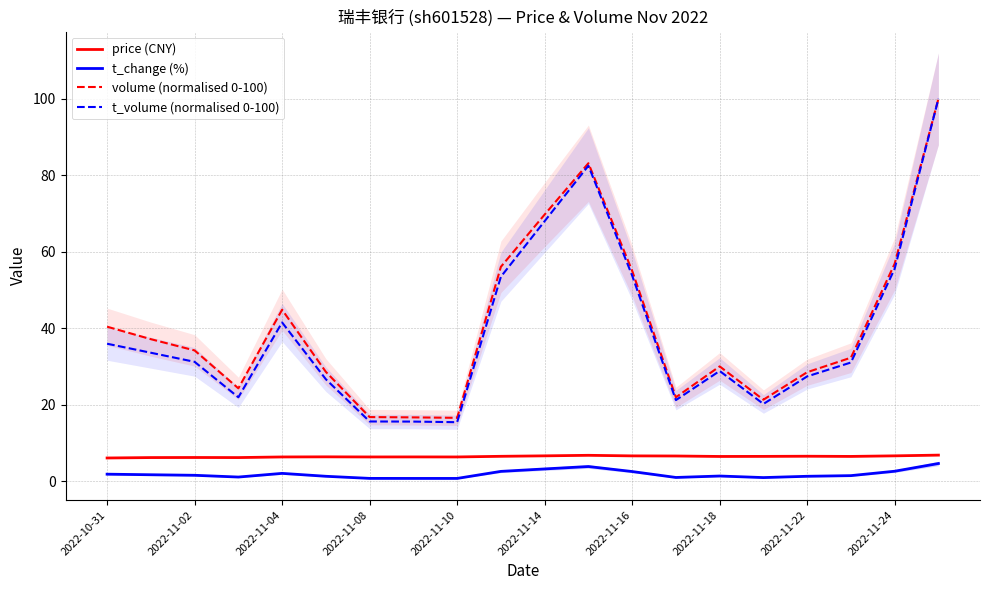

True or false: price (CNY) has a value of 10.1 at 2022-11-04.

False